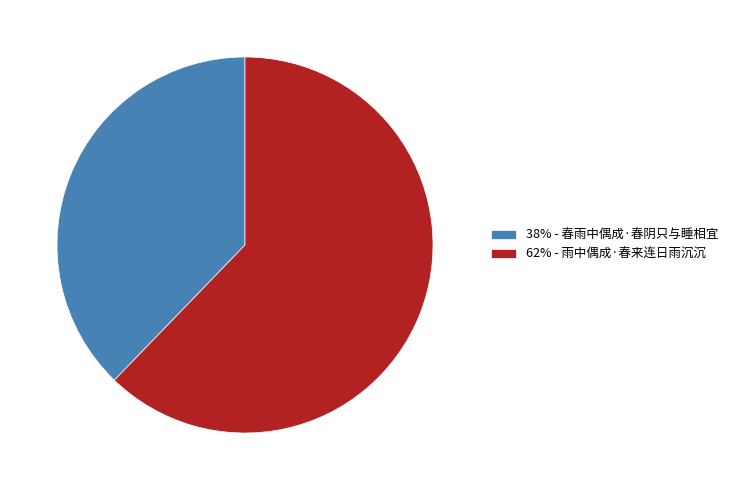

The 38% - 春雨中偶成·春阴只与睡相宜 slice represents 25% of the pie. True or false?

False